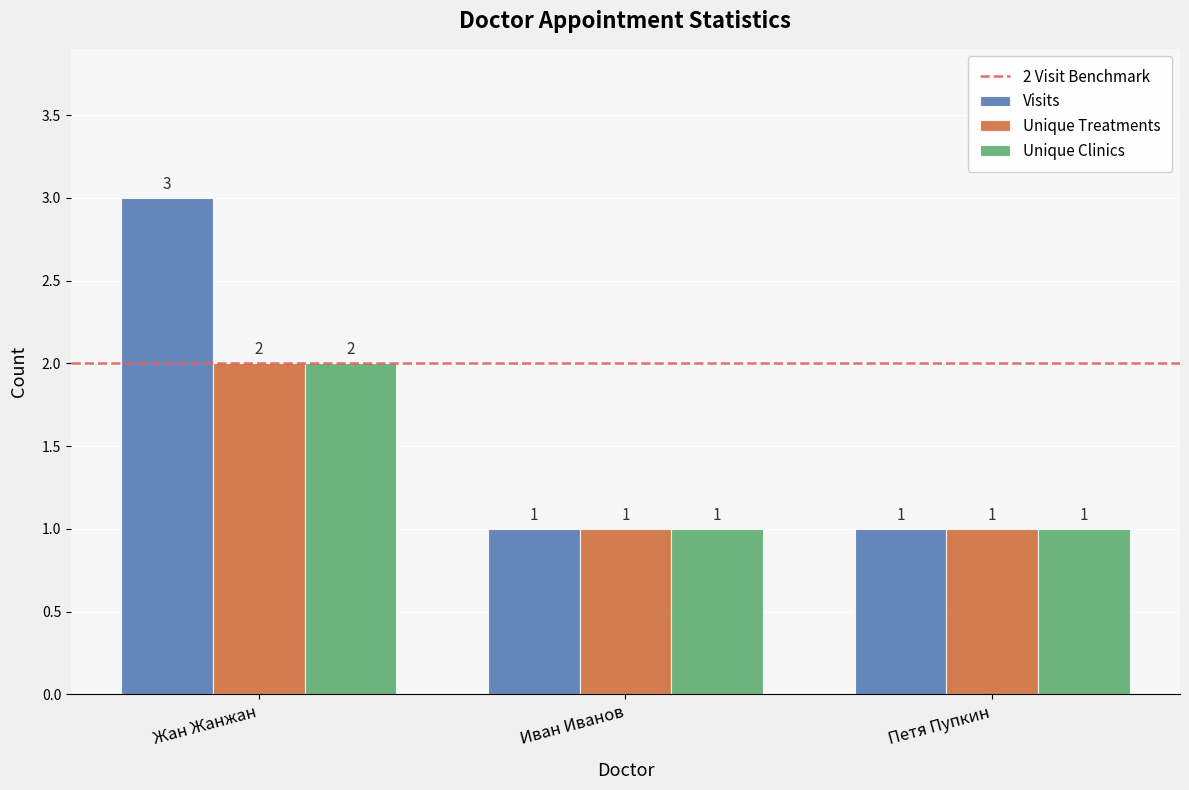

What is the total value across all series at Петя Пупкин?

3